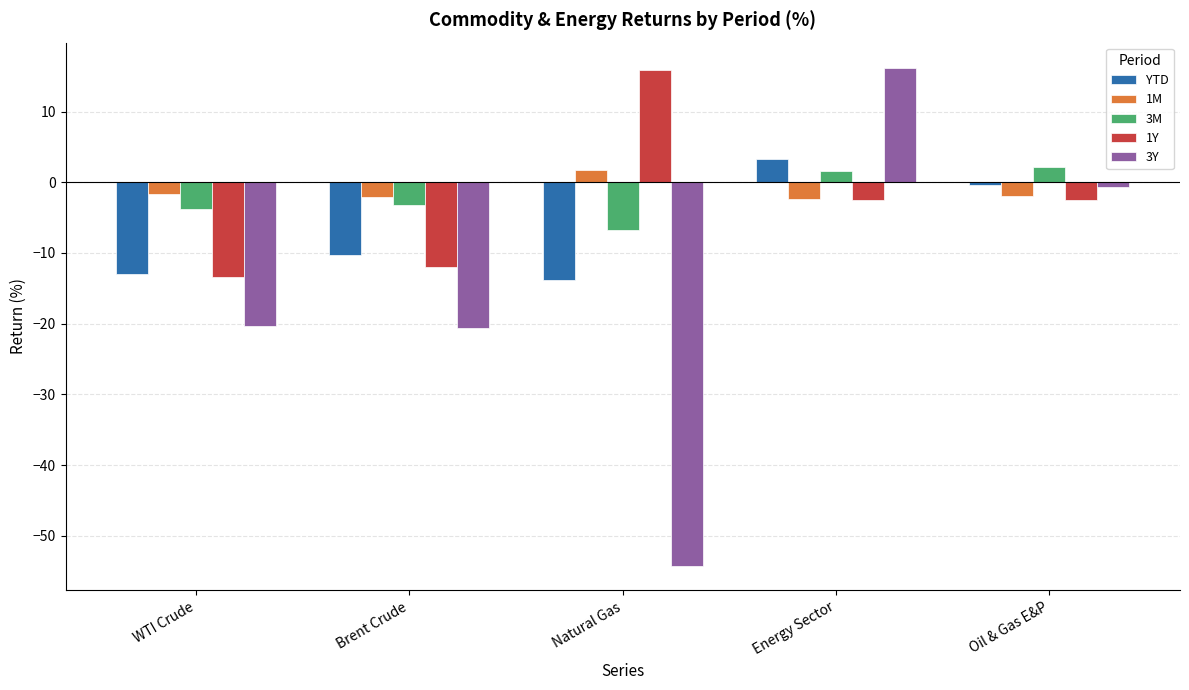

The YTD series shows -3.0 at Natural Gas. True or false?

False